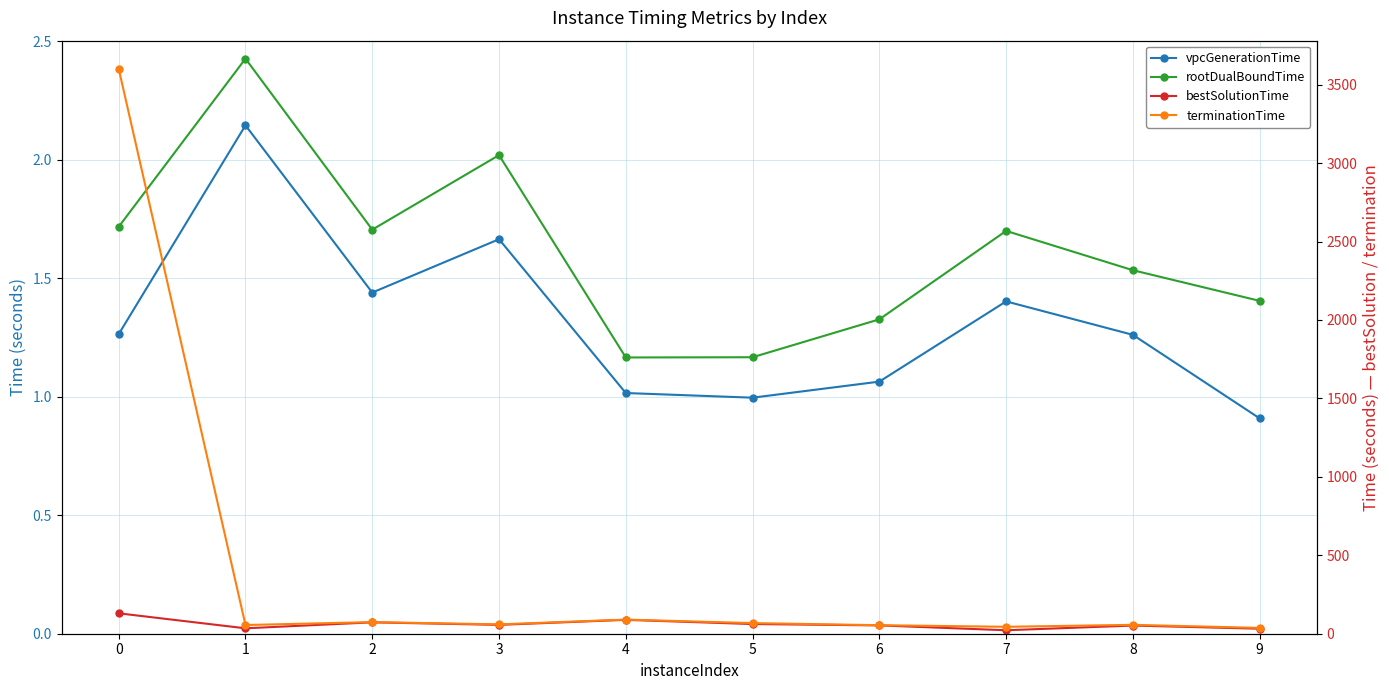

At how many categories does at least one series exceed 2575?

1